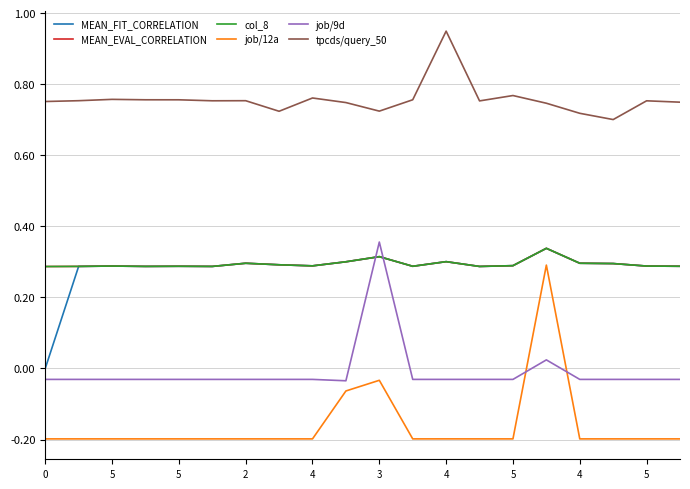

Does the chart display data point markers on the line(s)?

No